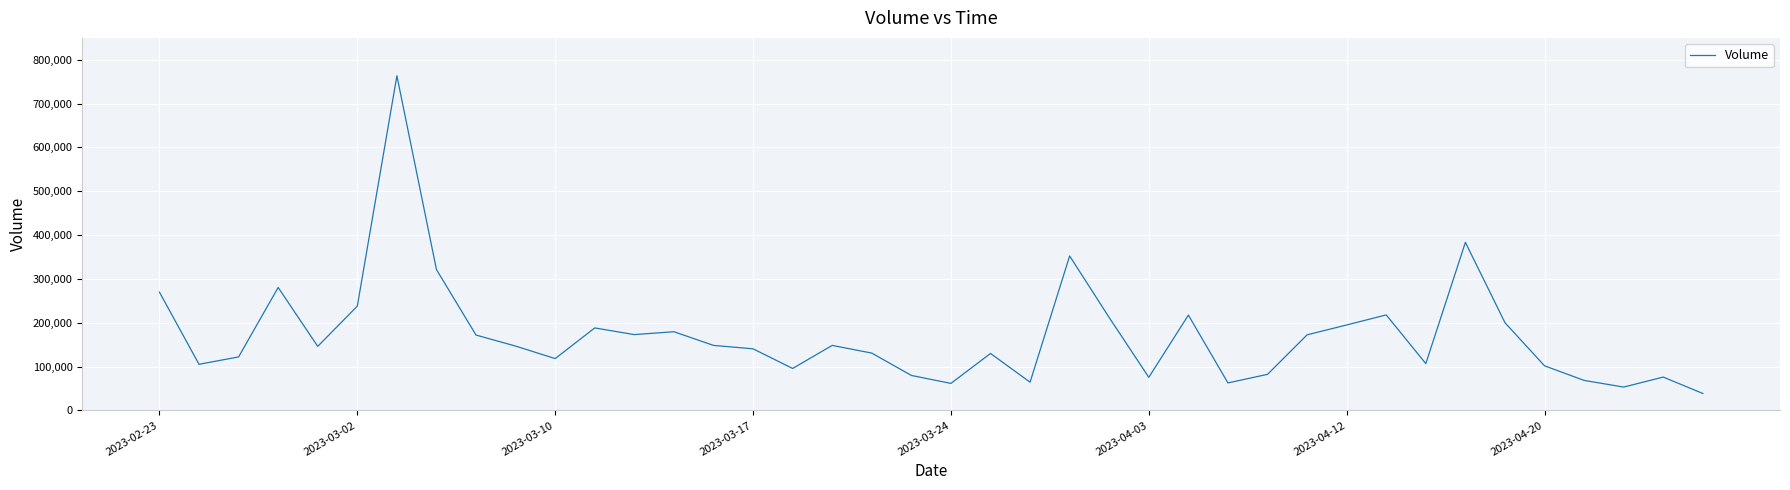

What is the smallest value displayed?

38711